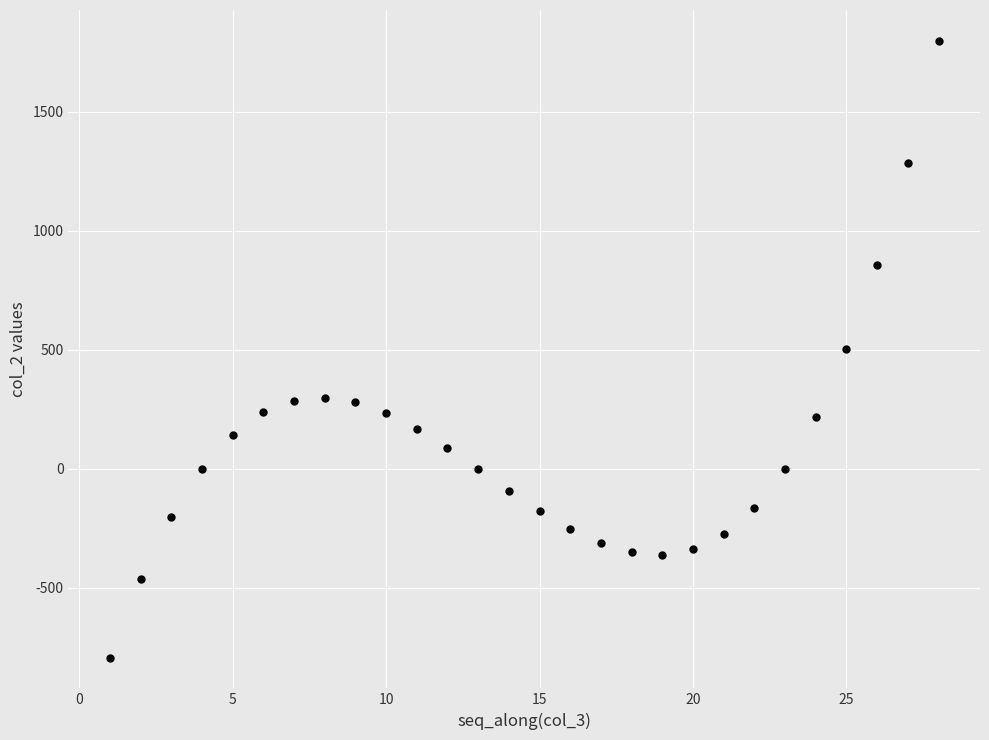

What is the range of Y values (max minus min)?

2592